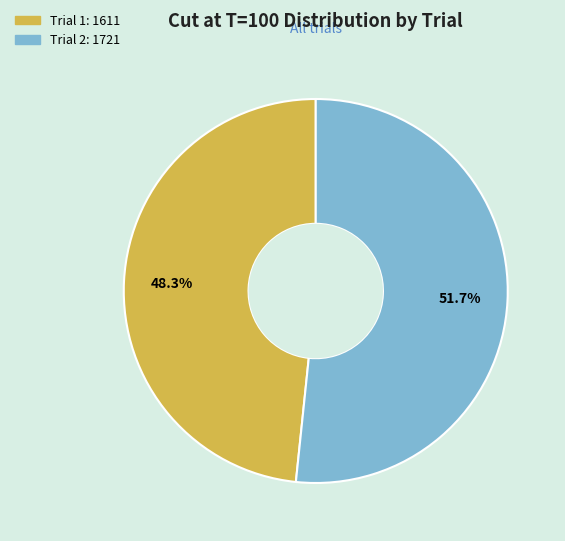

The Trial 2 slice represents 46% of the pie. True or false?

False